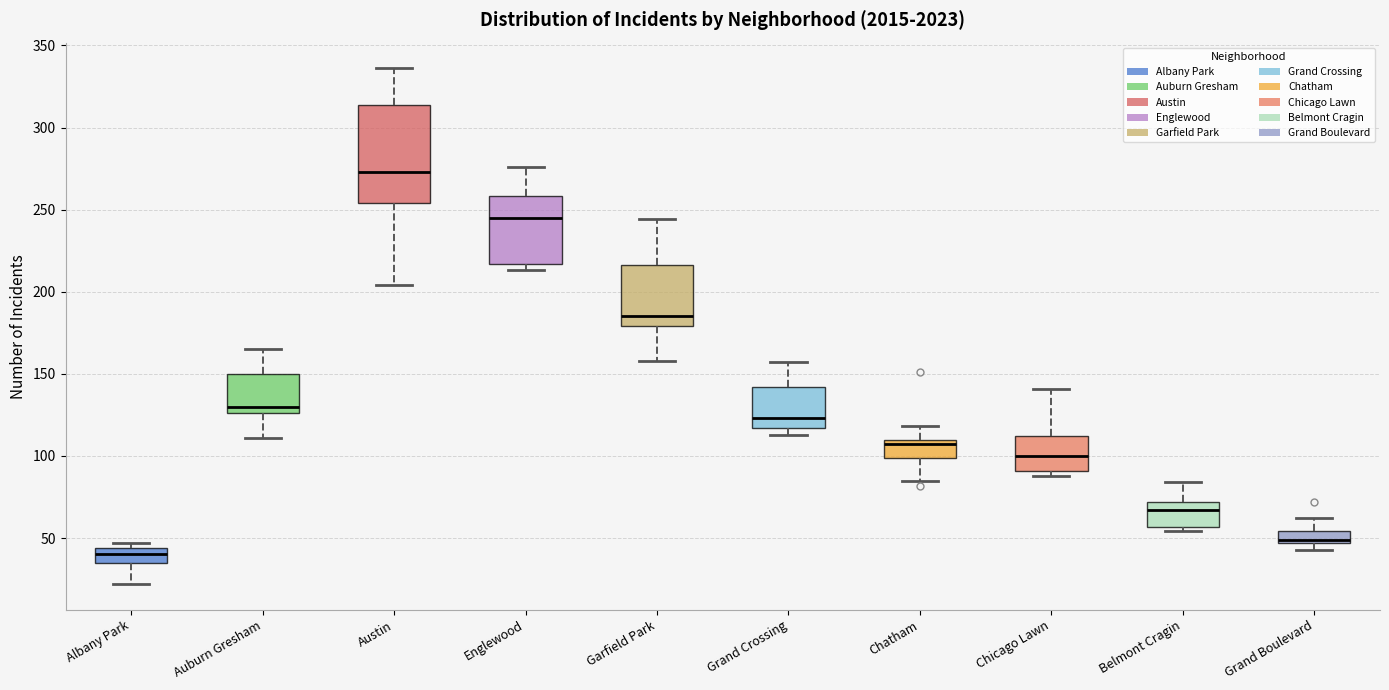

Which box has the lowest median line?

Albany Park